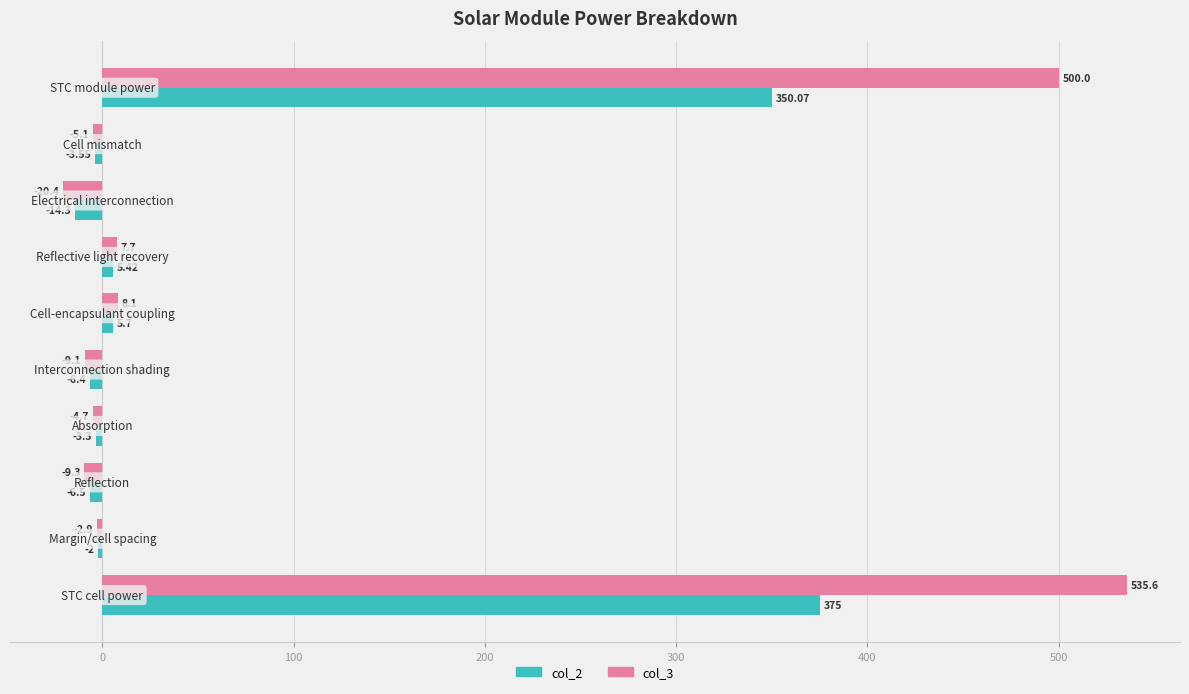

What is the average value of the col_3 series?

100.0